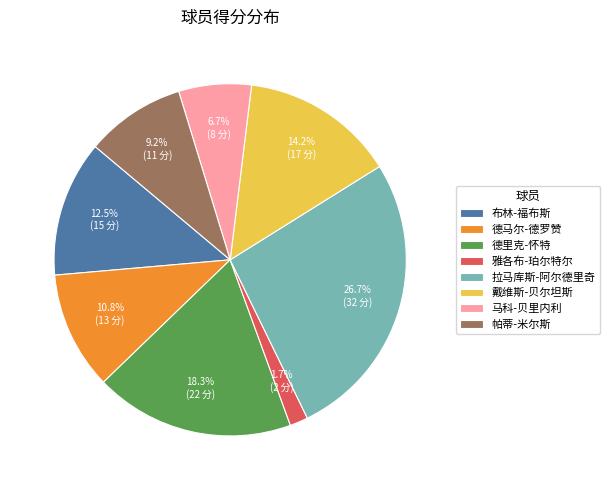

Rank the categories by value from highest to lowest.

拉马库斯-阿尔德里奇, 德里克-怀特, 戴维斯-贝尔坦斯, 布林-福布斯, 德马尔-德罗赞, 帕蒂-米尔斯, 马科-贝里内利, 雅各布-珀尔特尔